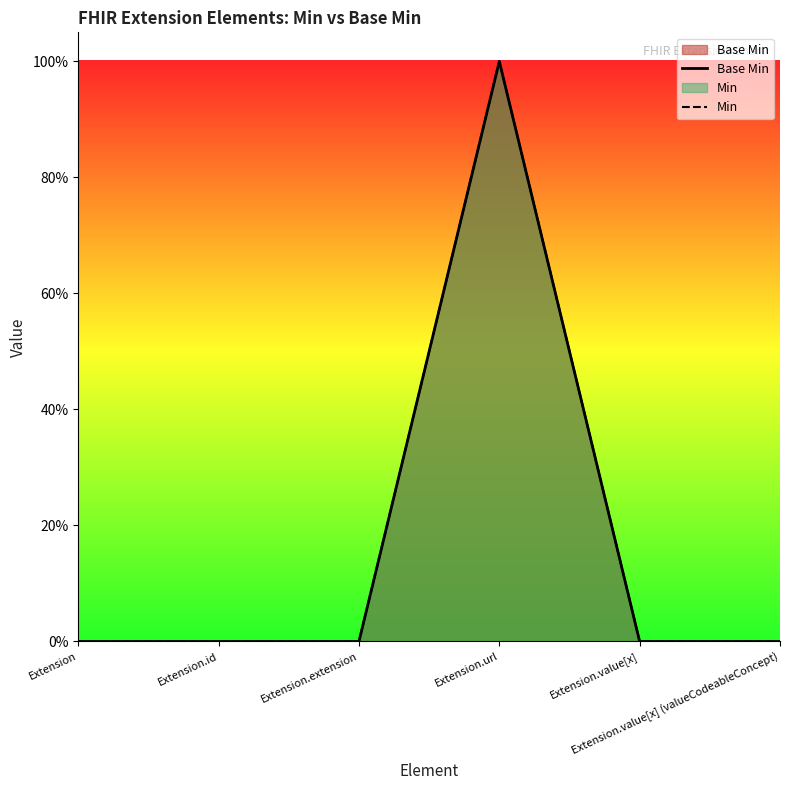

What is the label of the 5th point from the right?

Extension.id